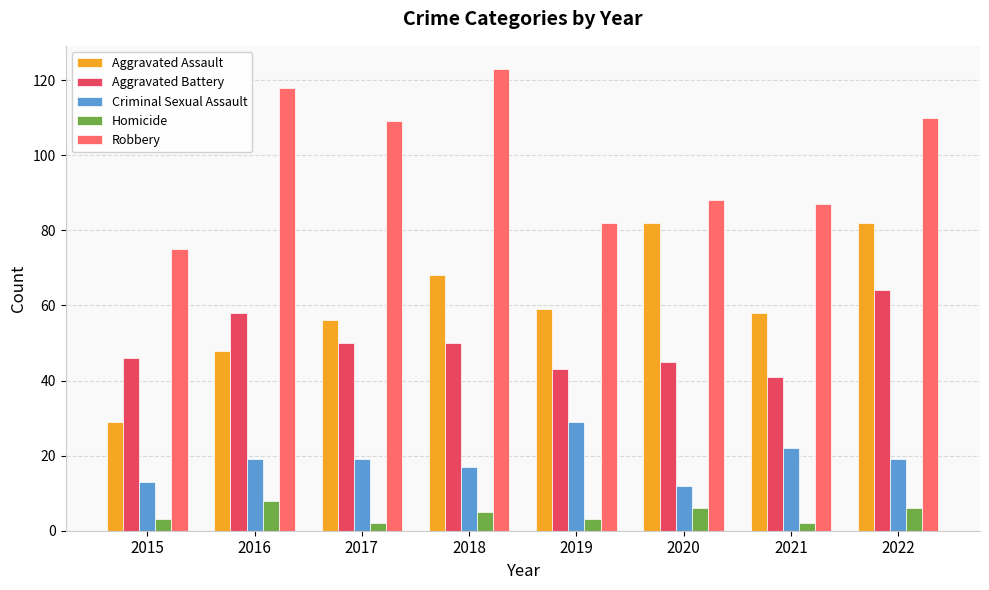

How many distinct data groups are displayed?

5